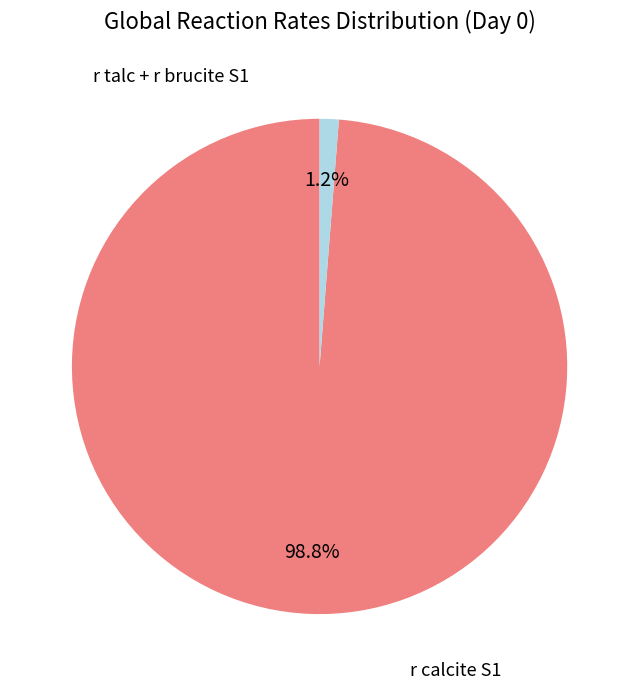

What is the largest slice in the pie chart?

r calcite (Day 0)